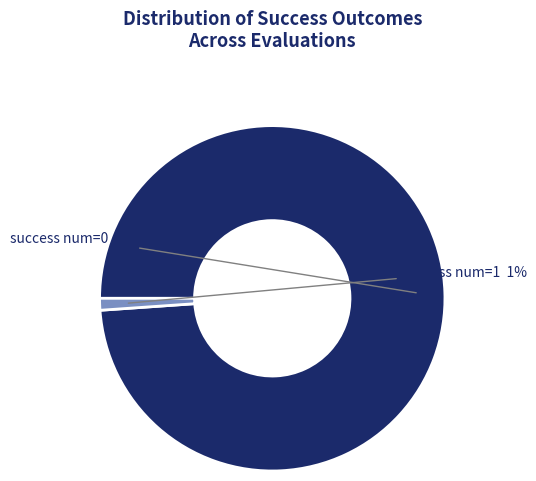

Is there a majority slice in this chart?

Yes